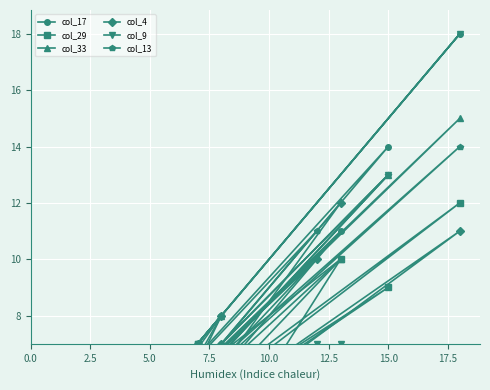

How many data points does each series have?

39